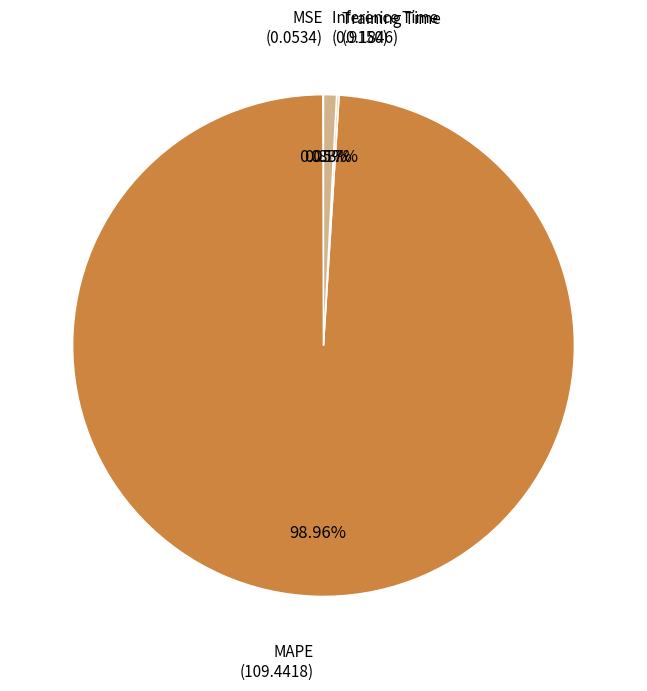

Between Inference Time and MAPE, which is larger?

MAPE